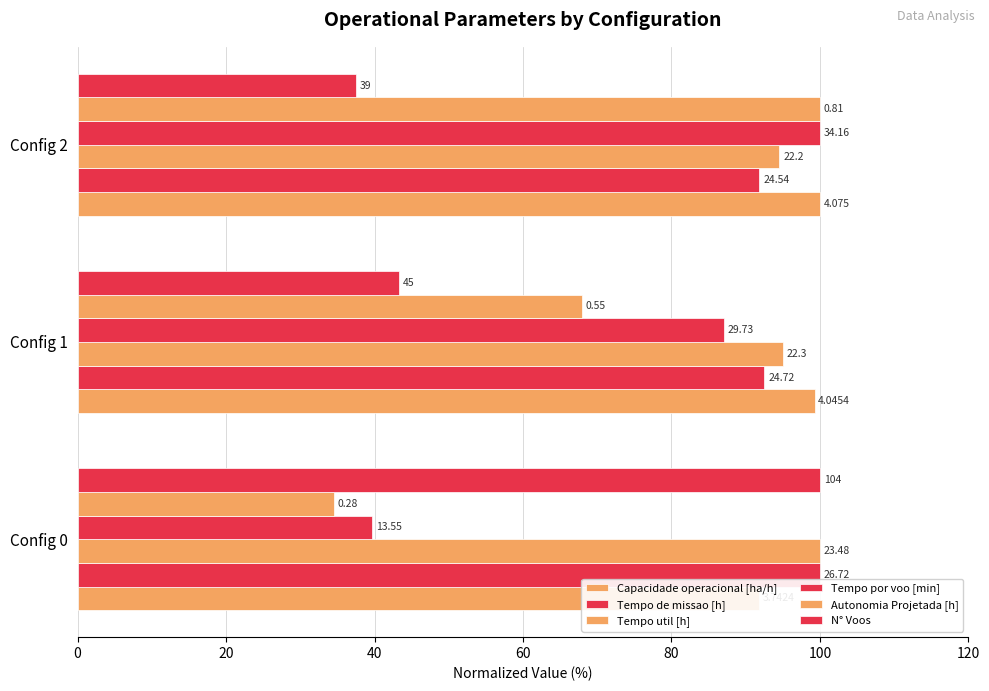

Is the value of Tempo de missao [h] at Config 2 greater than the value of Autonomia Projetada [h] at Config 2?

No